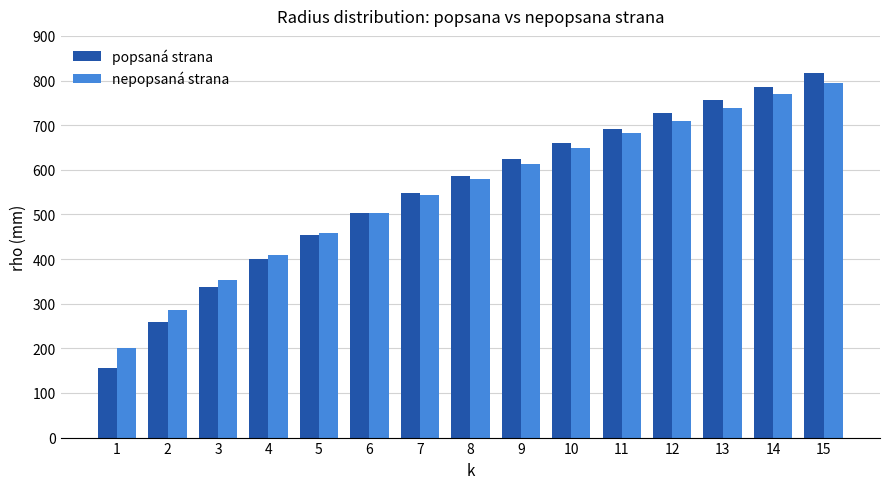

Read the nepopsaná strana value at 1, to the nearest 100.

200